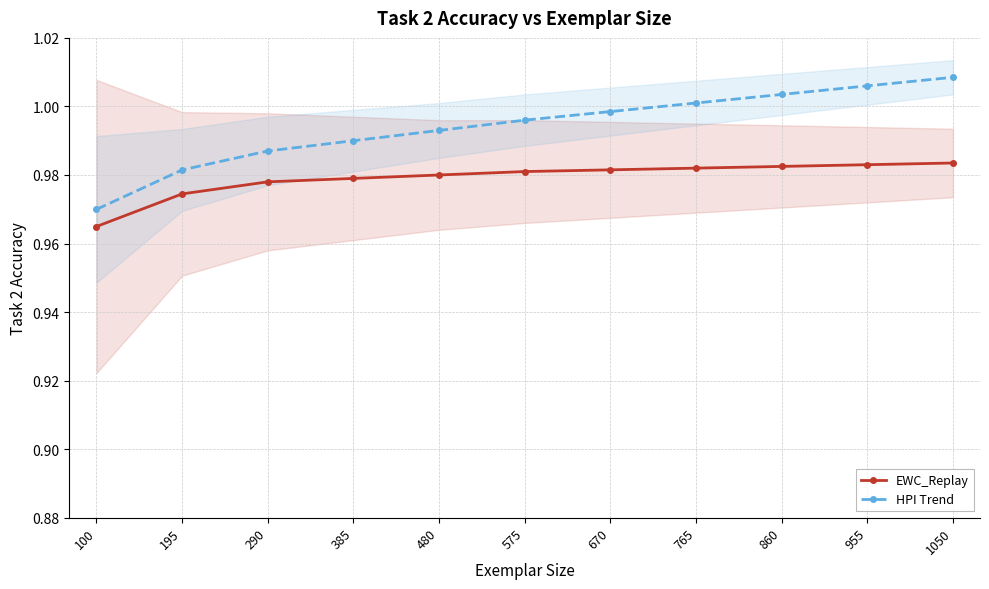

True or false: HPI Trend and EWC_Replay cross at least once.

False